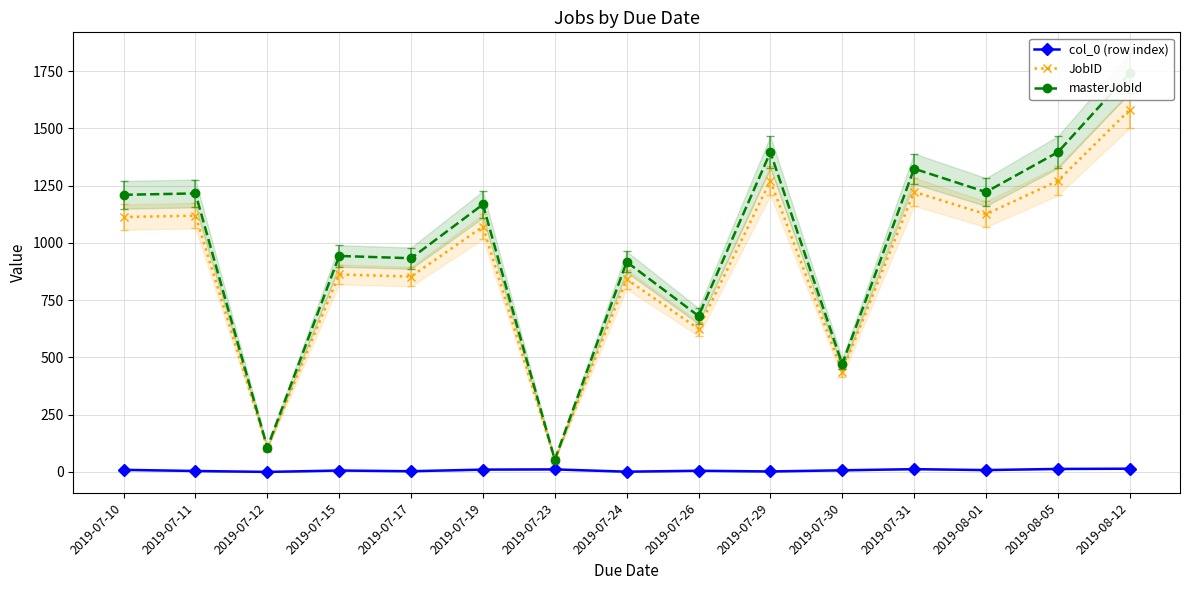

Is it true that JobID equals 788 at 2019-07-30?

False